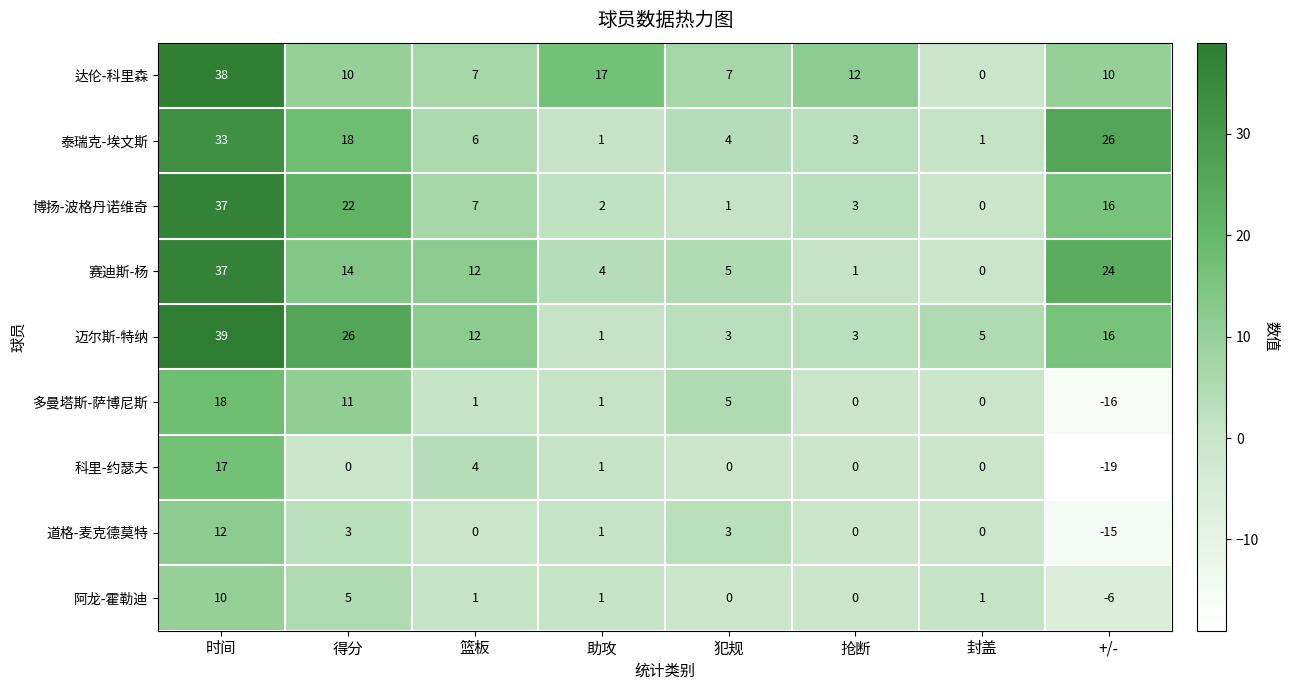

What is the difference between the maximum and minimum values in the 迈尔斯-特纳 series?

38